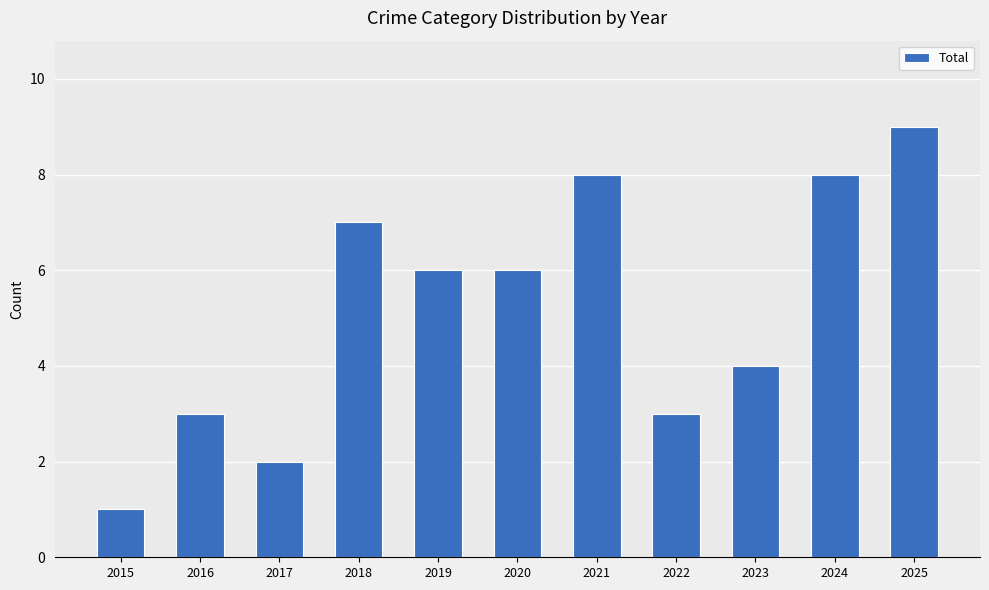

What is the sum of all values?

57